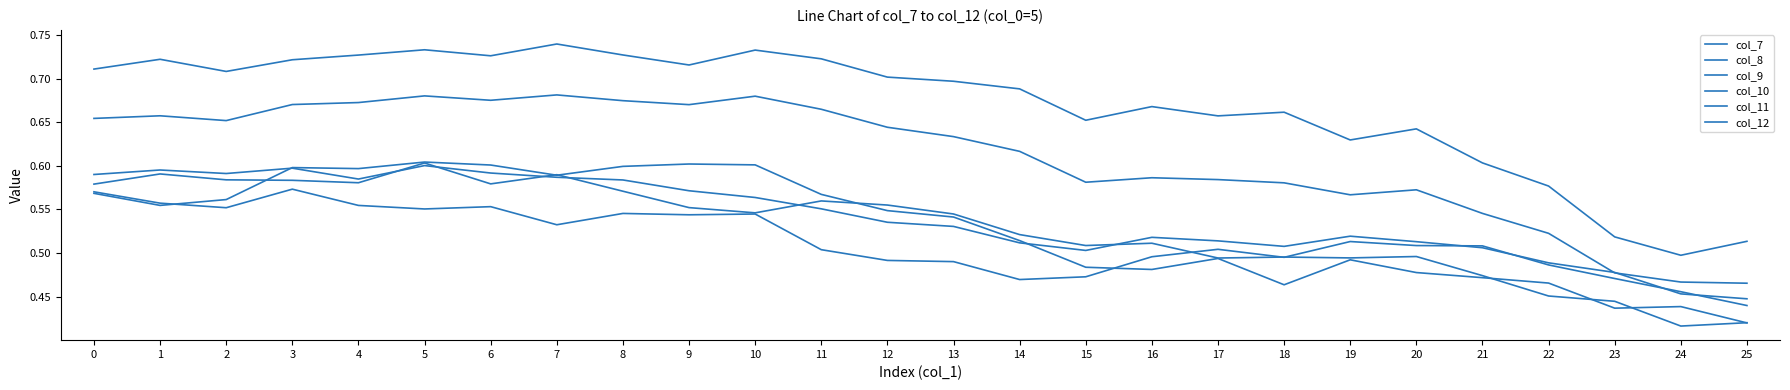

How many lines are shown in the chart?

6